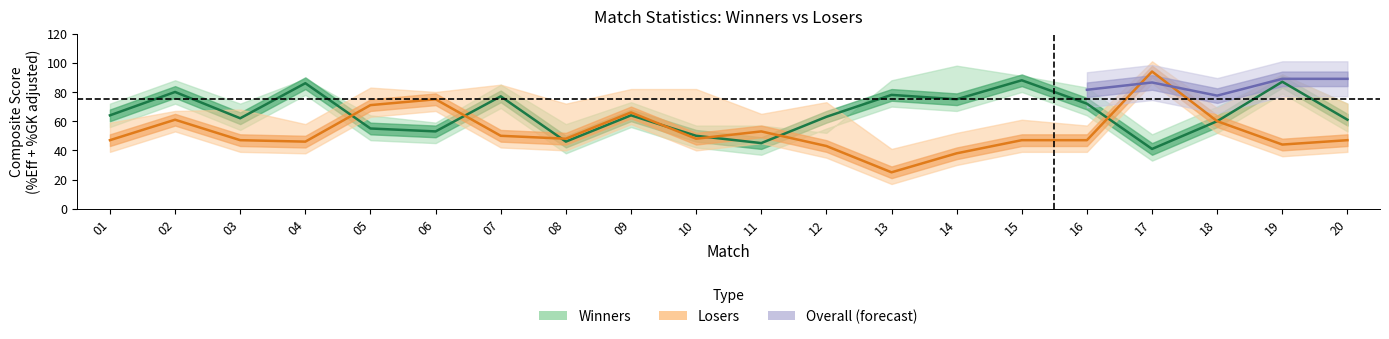

What is the value of the Eff+GK-%TO_L point at the 6th from the left?

75